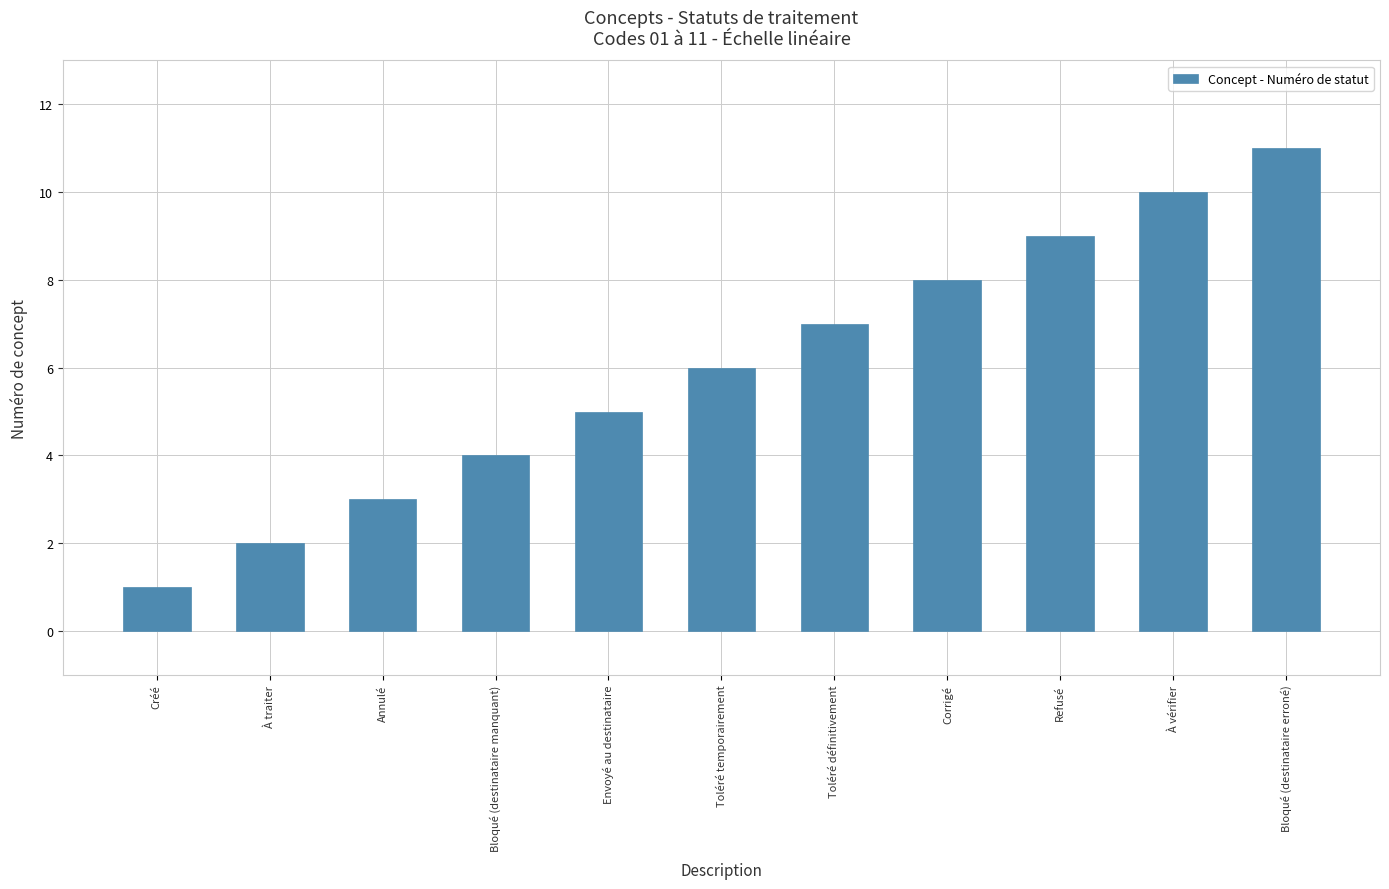

Rank the categories by value from lowest to highest.

Créé, À traiter, Annulé, Bloqué (destinataire manquant), Envoyé au destinataire, Toléré temporairement, Toléré définitivement, Corrigé, Refusé, À vérifier, Bloqué (destinataire erroné)